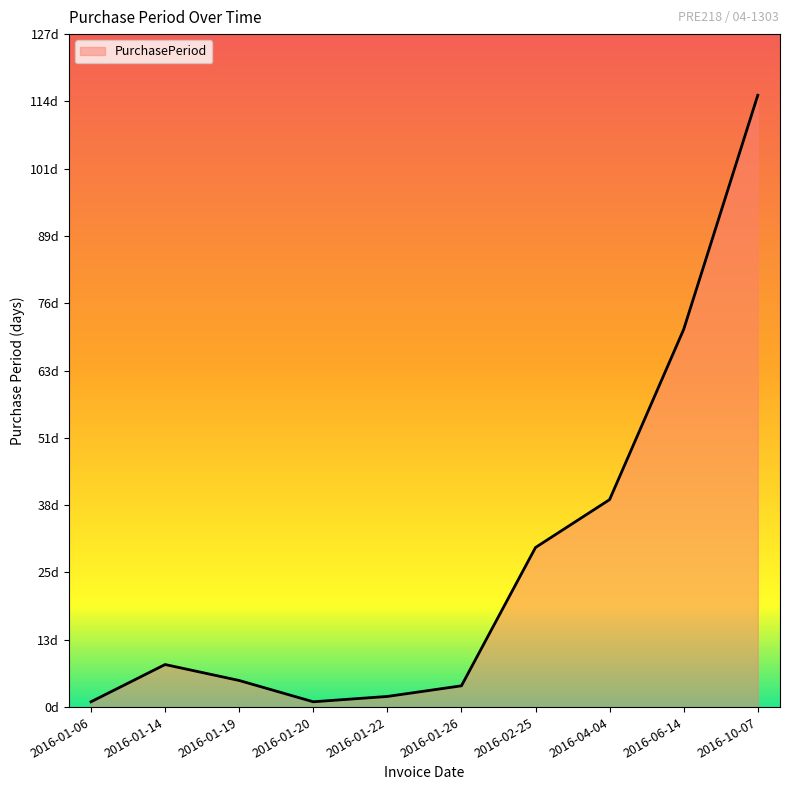

The chart shows a value of 2 at 2016-01-22. True or false?

True